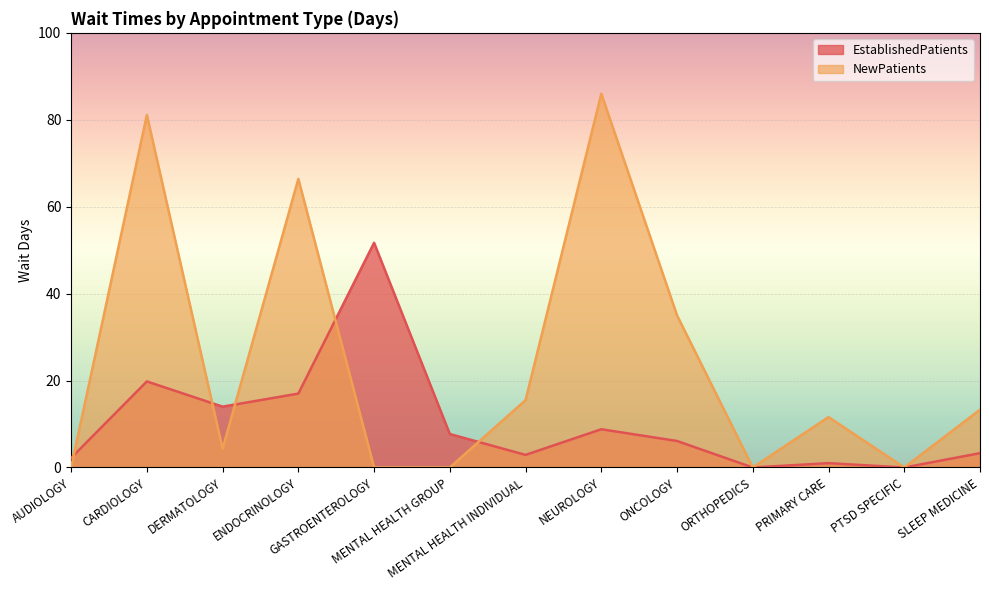

Which series changed the most between DERMATOLOGY and PRIMARY CARE?

EstablishedPatients